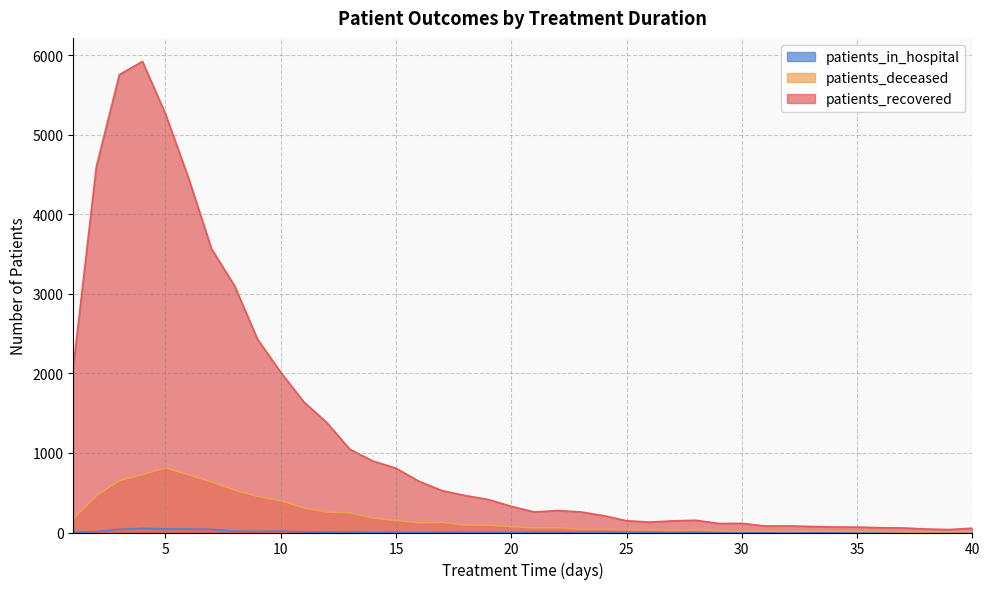

Does the chart have visible grid lines?

Yes